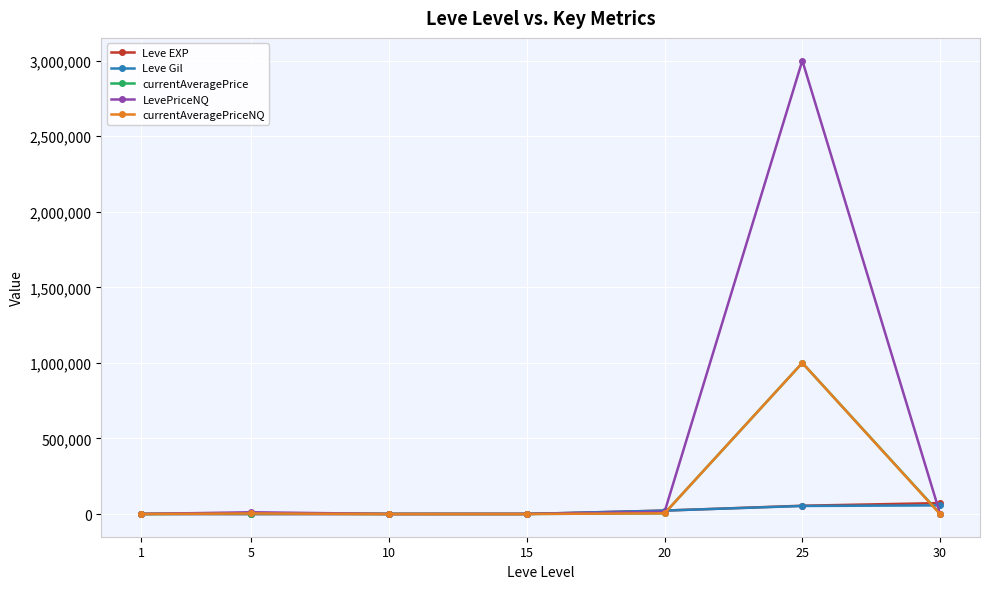

Which series has the widest spread of values?

LevePriceNQ